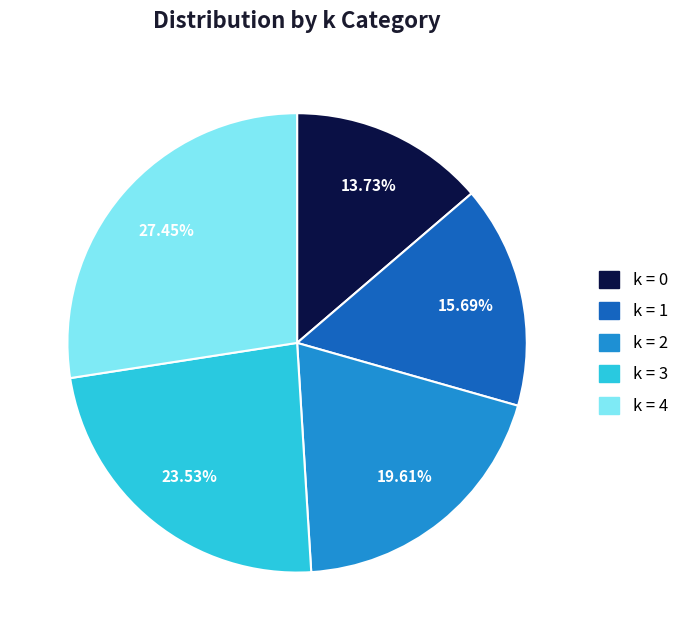

Combined, do k = 3 and k = 1 account for over 50%?

No